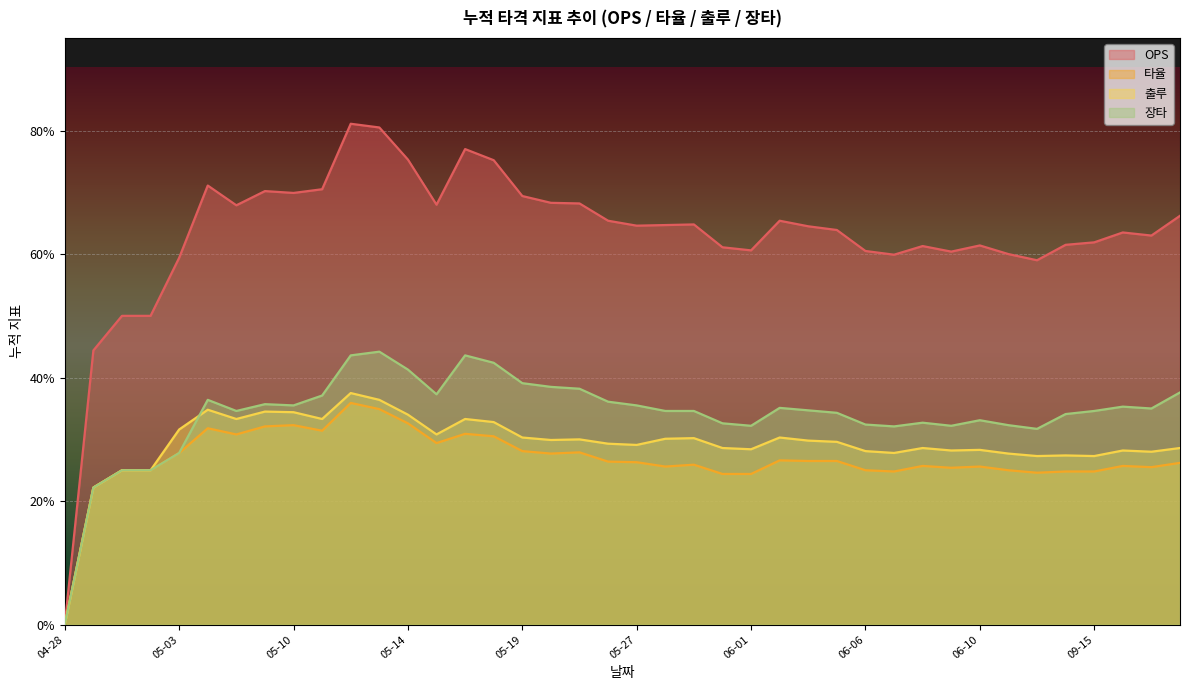

The value of 출루 at 09-14 is 0.5. True or false?

False